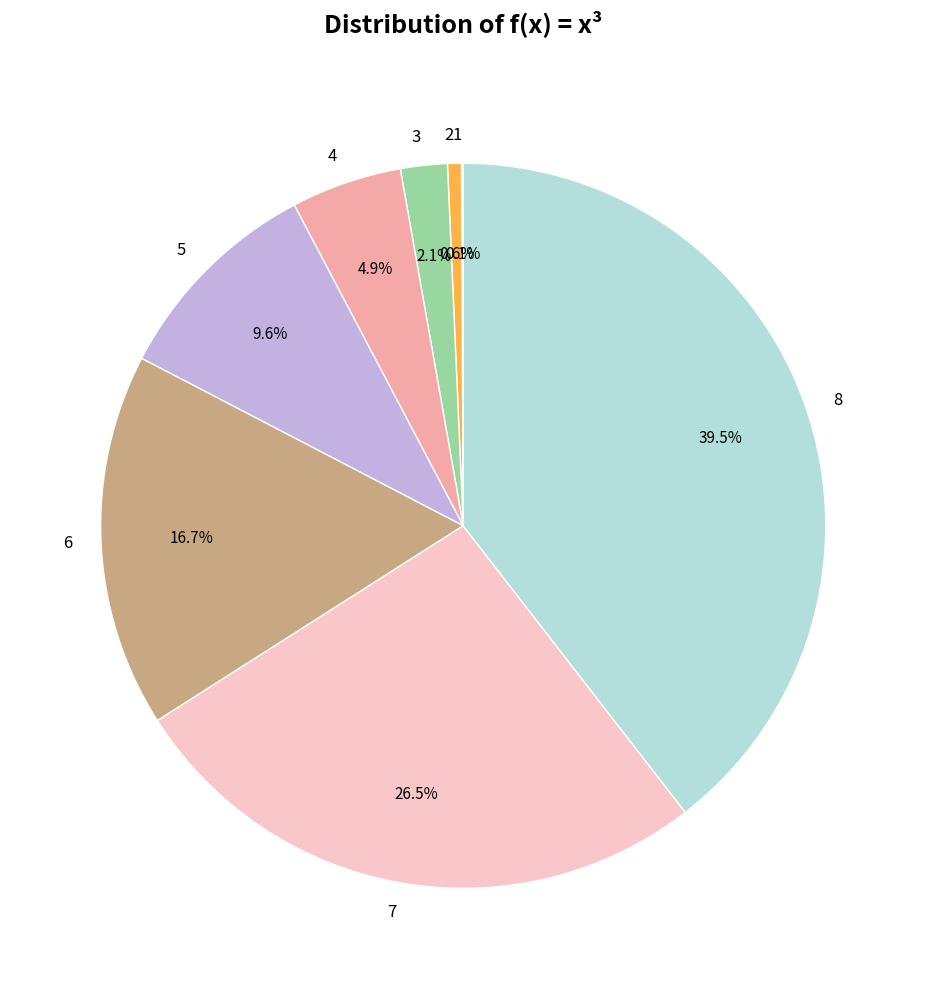

To the nearest percent, what is the difference between the largest and smallest slice percentages?

39%